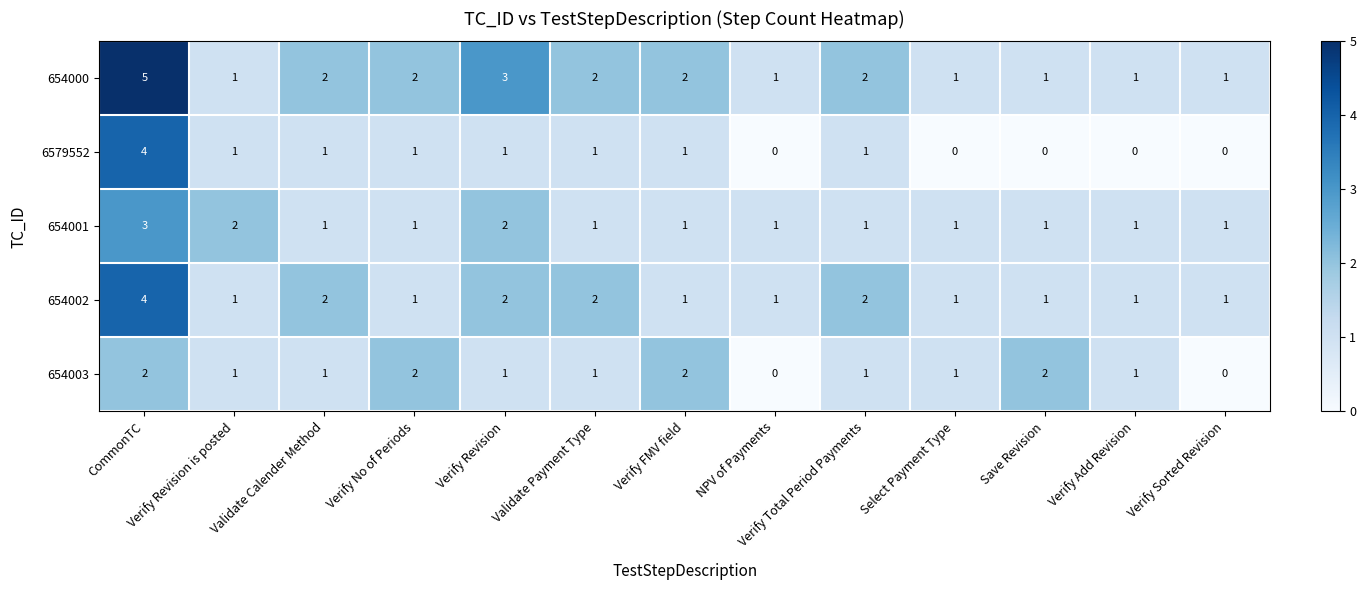

What is the total value across all series at Verify Total Period Payments?

7